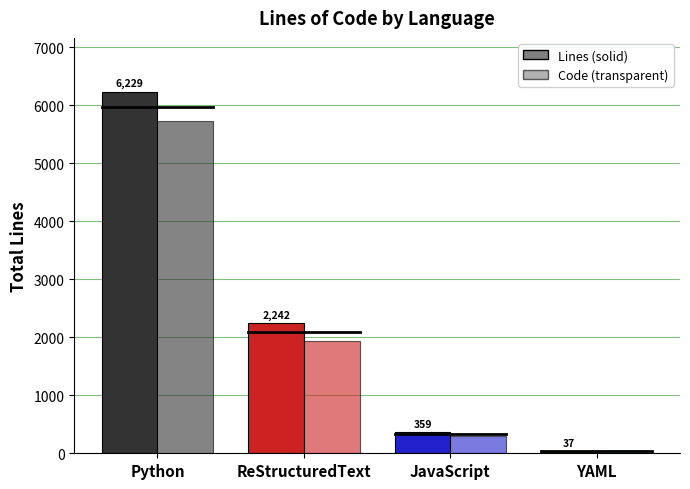

Reading left to right, what are all the values shown in this chart?

Lines: Python=6229	ReStructuredText=2242	JavaScript=359	YAML=37
Code: Python=5726	ReStructuredText=1941	JavaScript=304	YAML=37